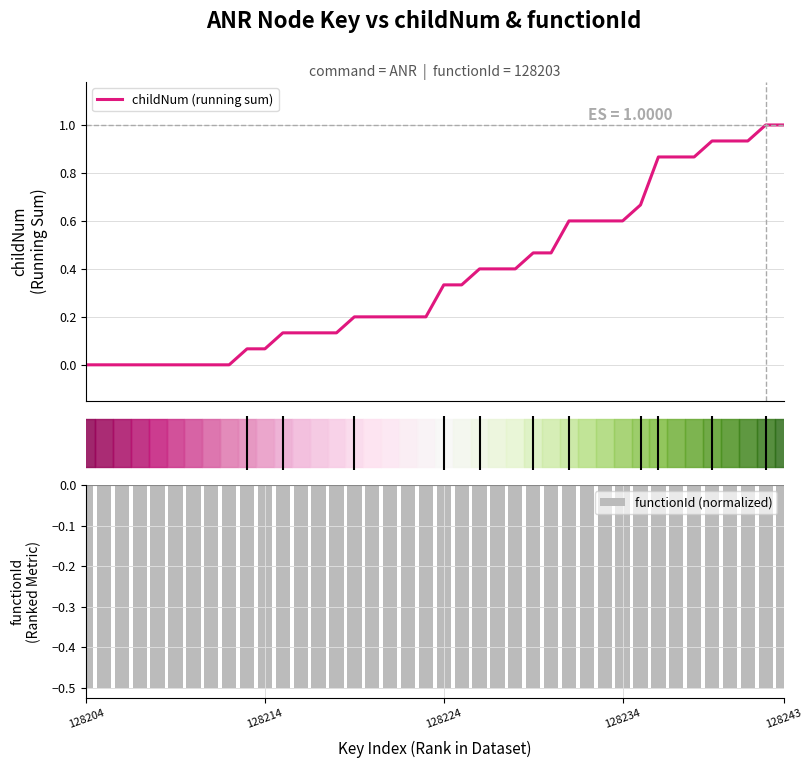

What is the difference between the maximum and second lowest values in the childNum (running sum) series?

1.0